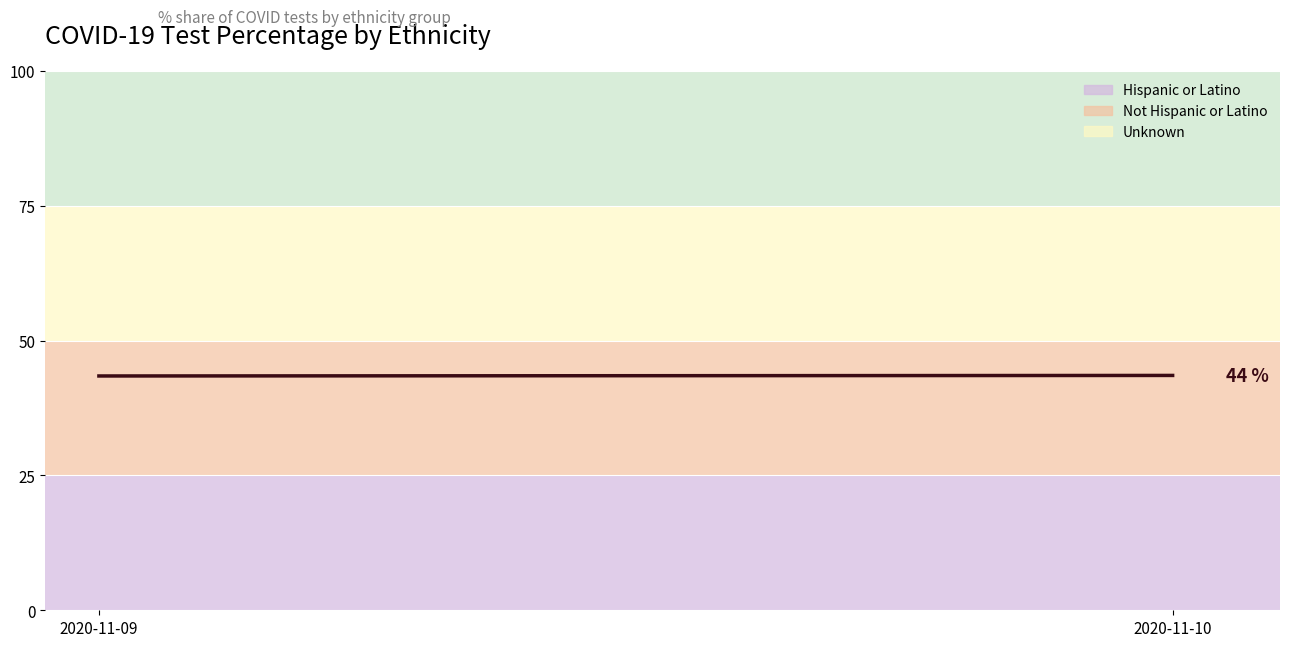

Reading right to left, list all the values displayed in this chart.

43.5	43.4